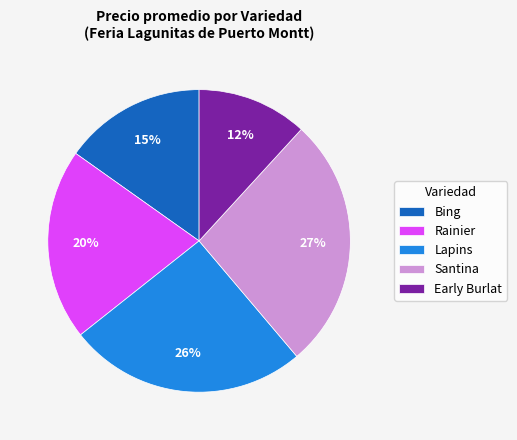

How many segments does this pie chart have?

5